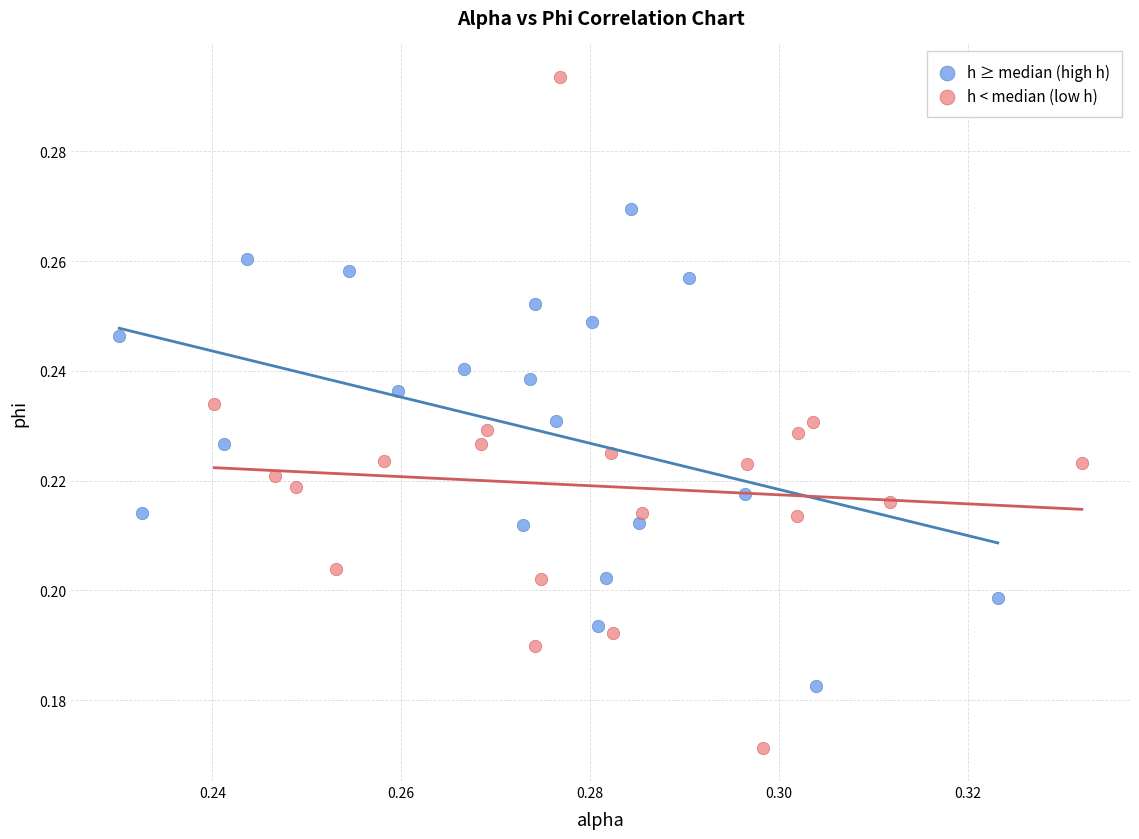

Which series contains the lowest Y value?

h < median (low h)